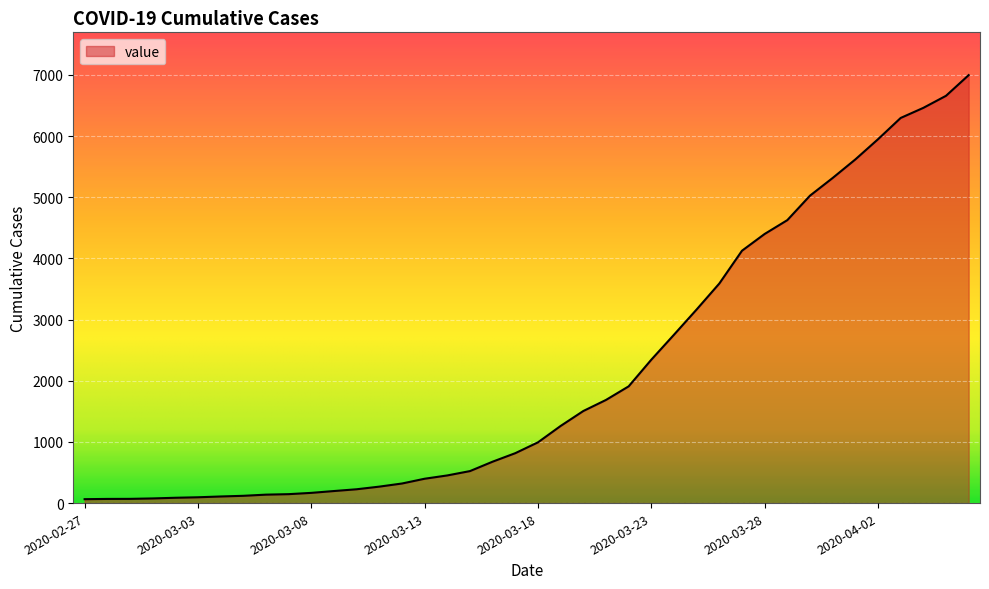

What is the greatest value displayed?

6995